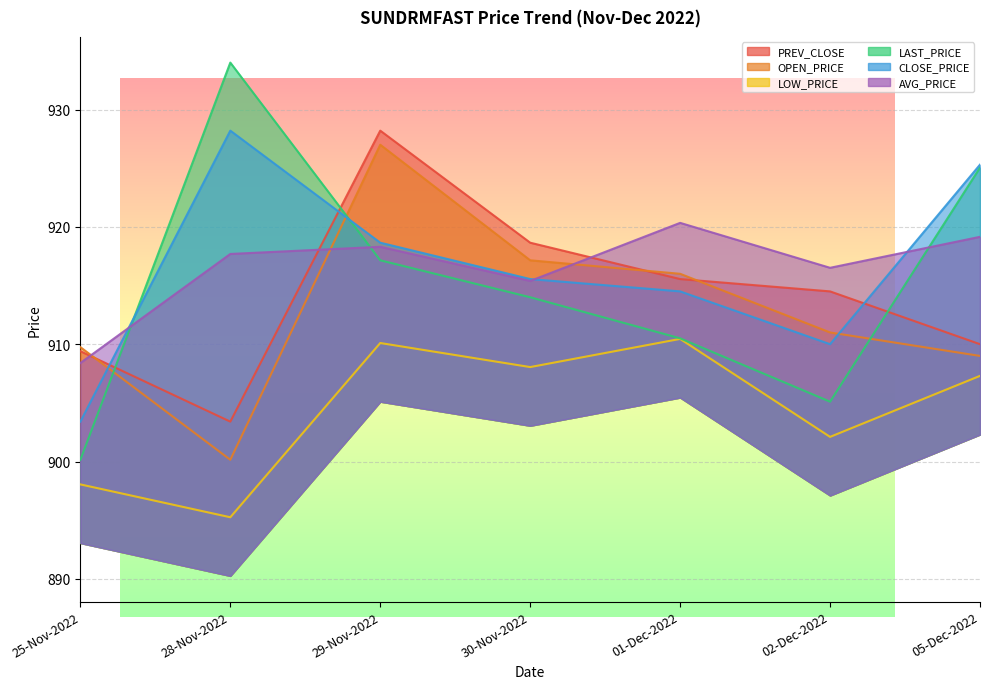

What is the minimum value shown in the chart?

895.2